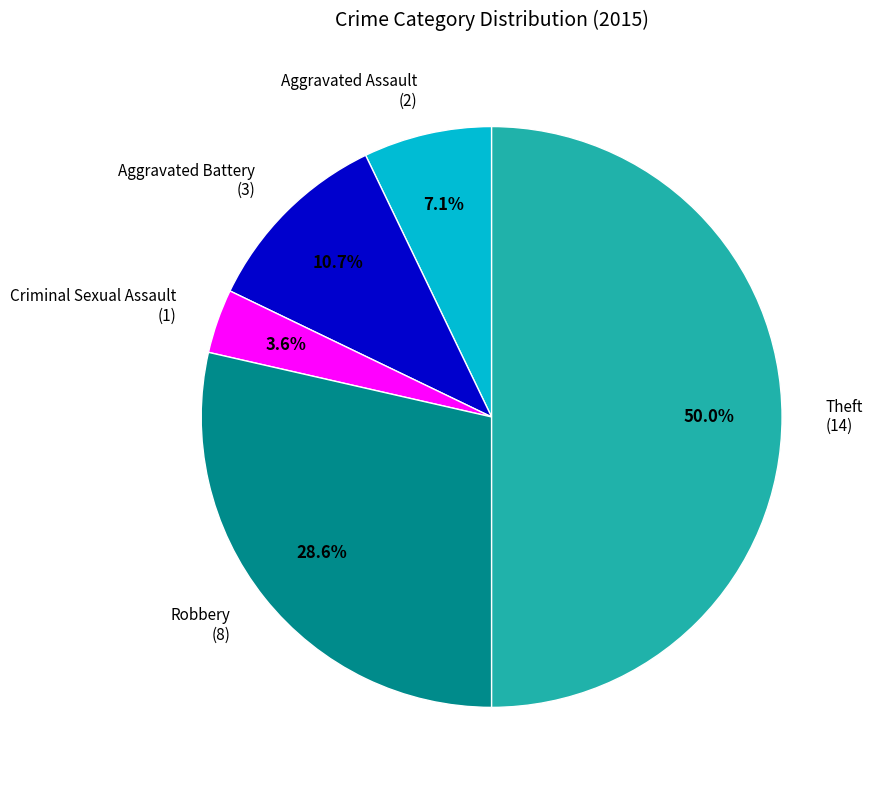

To the nearest percent, what is the average slice percentage?

20%